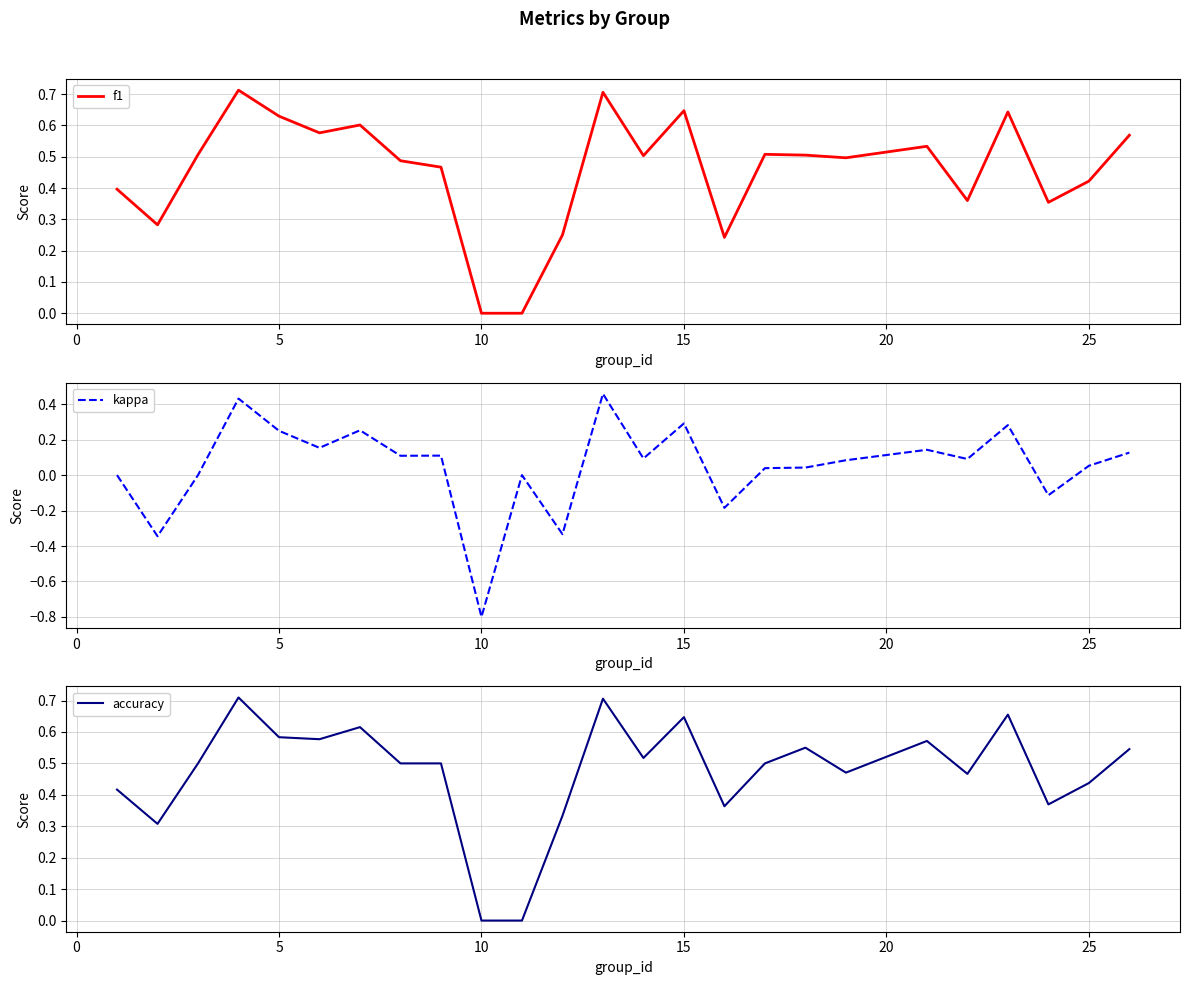

How many intersections are there between f1 and accuracy?

7